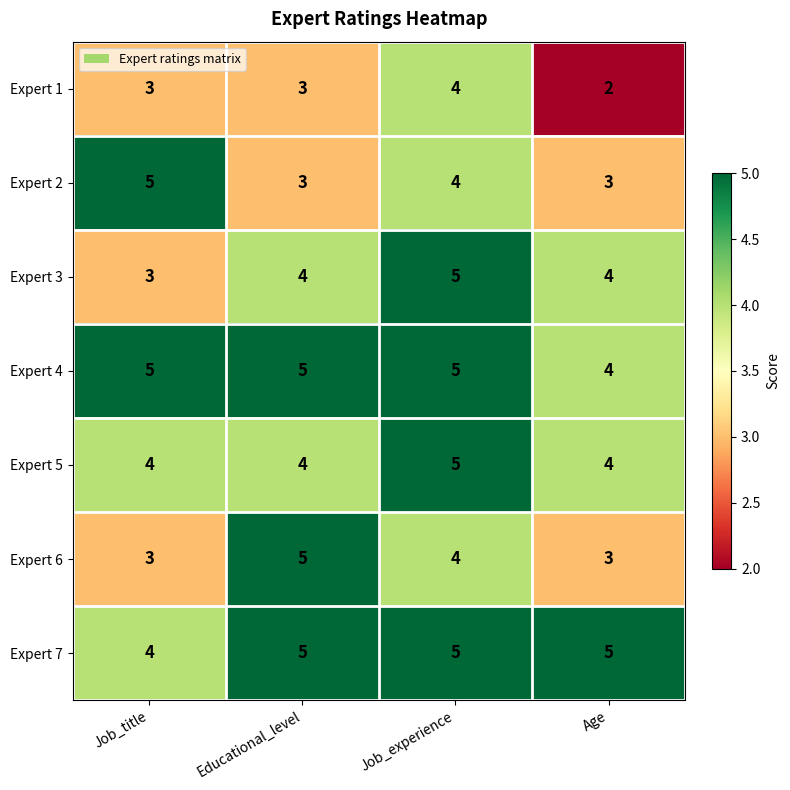

Count the Expert 4 values in the range 5 to 6.

3